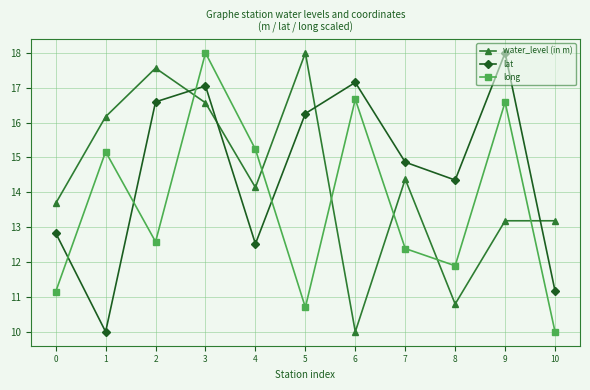

True or false: long has more than 0 interior local peaks.

True